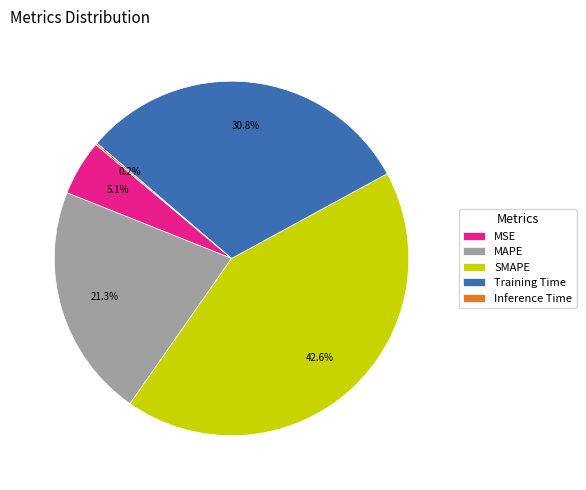

Does Training Time account for over 50% of the chart?

No